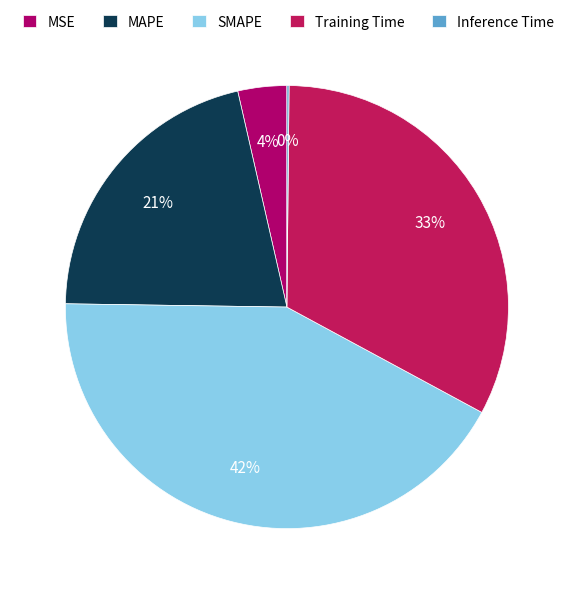

Is there any slice that represents more than half of the pie?

No